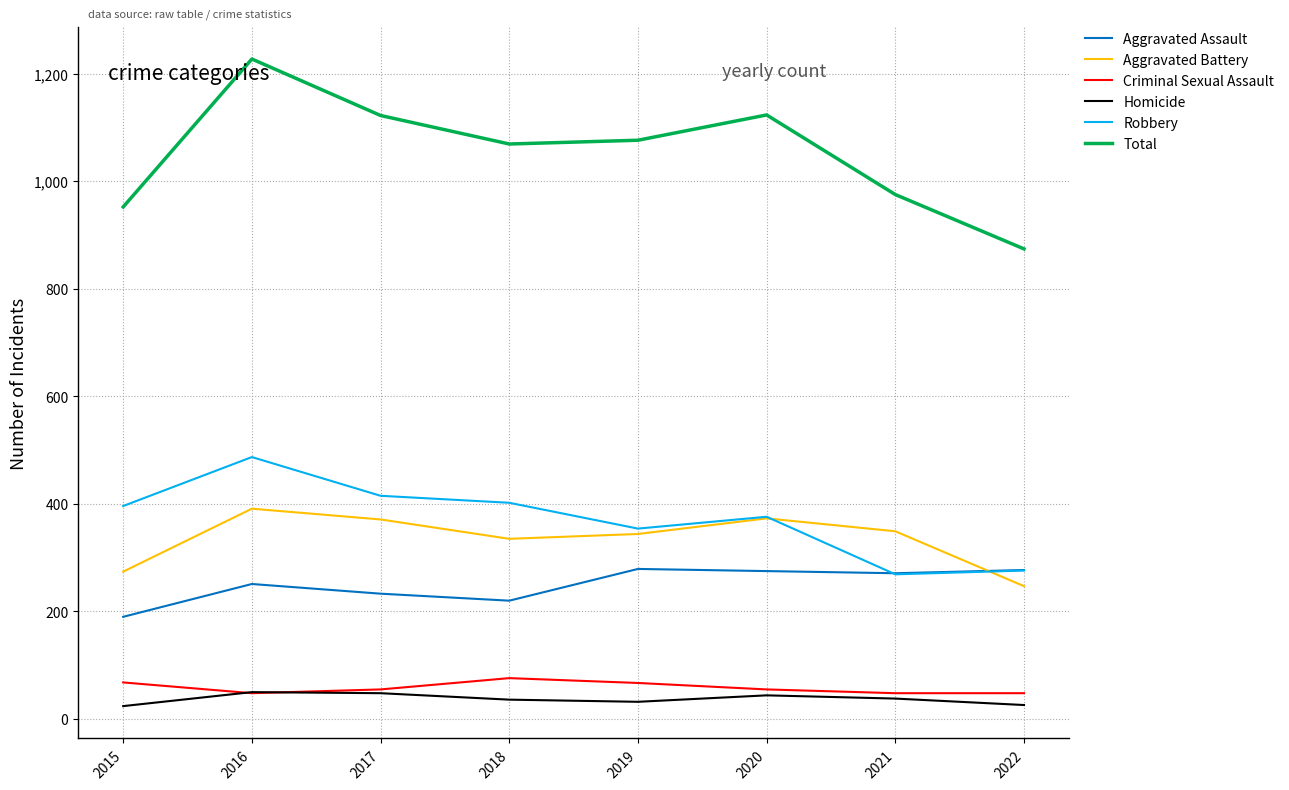

At which category does Robbery reach its first local peak?

2016